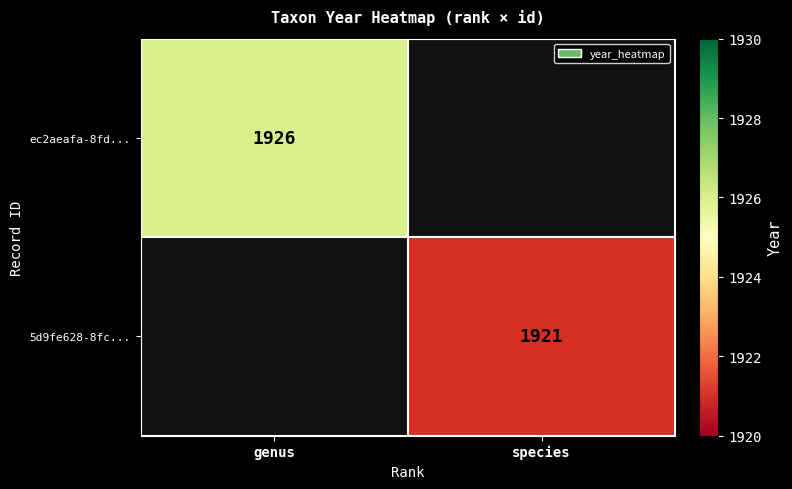

What is the maximum value shown in the chart?

1926.0